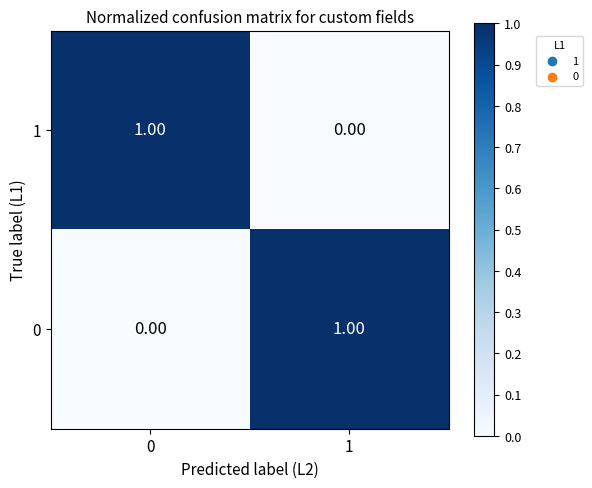

How many distinct data groups are displayed?

2